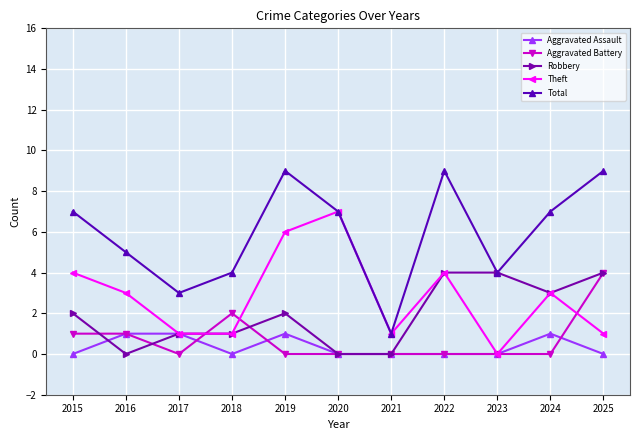

What is the sum of the Theft values at 2019 and 2021?

7